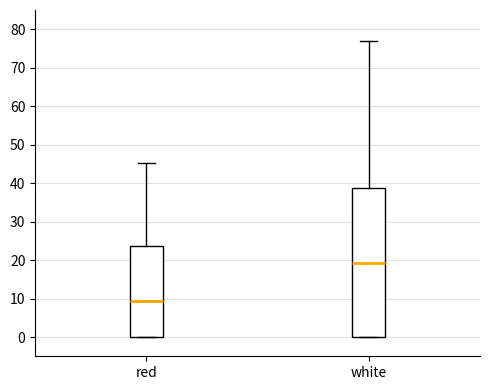

Comparing the boxes themselves (not the whiskers), which one is the tallest?

white